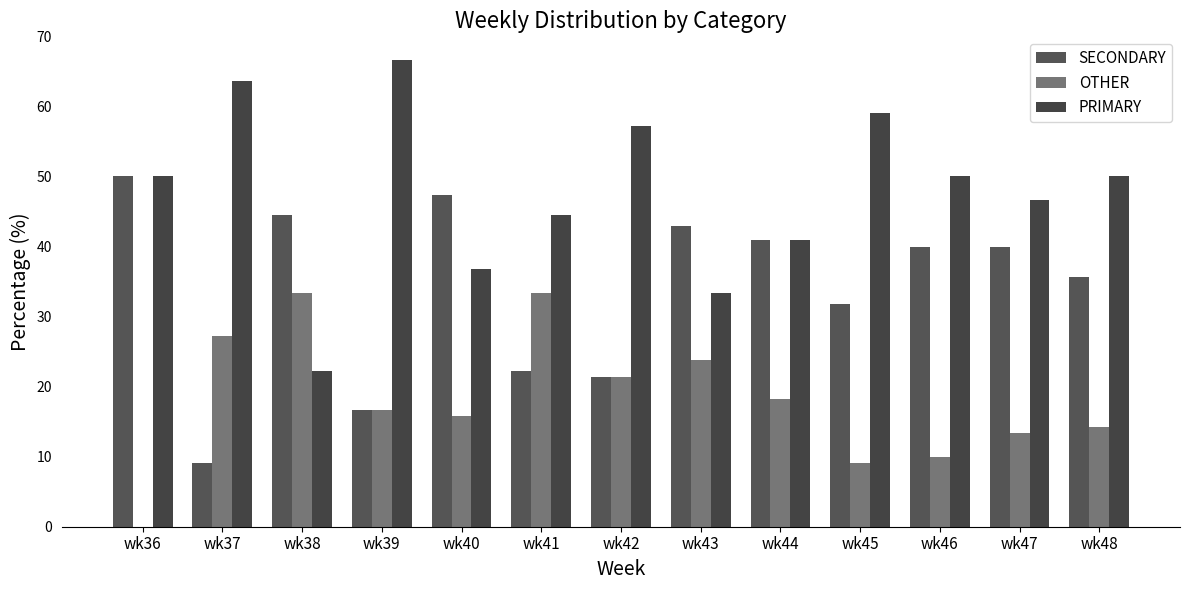

At which category is the sum across all series the highest?

wk39